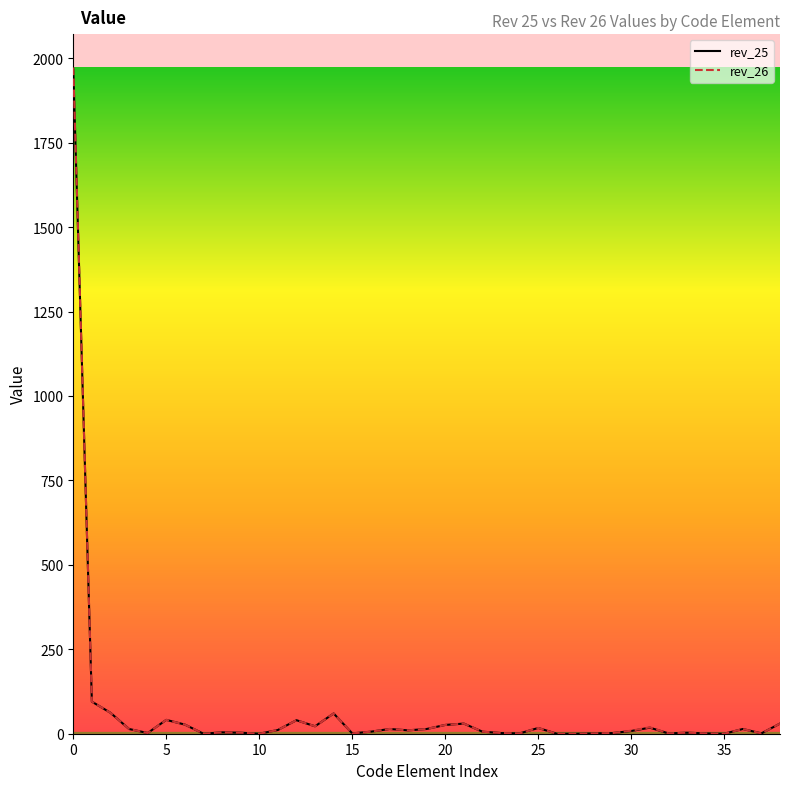

Which series has the widest spread of values?

rev_26